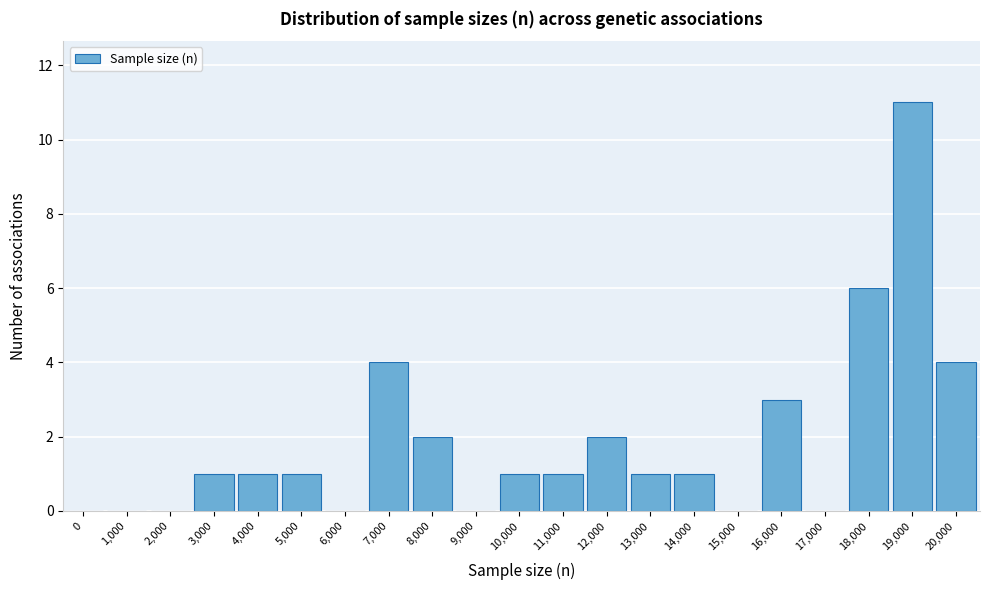

Reading left to right, extract all data points from this chart.

0=0	1,000=0	2,000=0	3,000=1	4,000=1	5,000=1	6,000=0	7,000=4	8,000=2	9,000=0	10,000=1	11,000=1	12,000=2	13,000=1	14,000=1	15,000=0	16,000=3	17,000=0	18,000=6	19,000=11	20,000=4